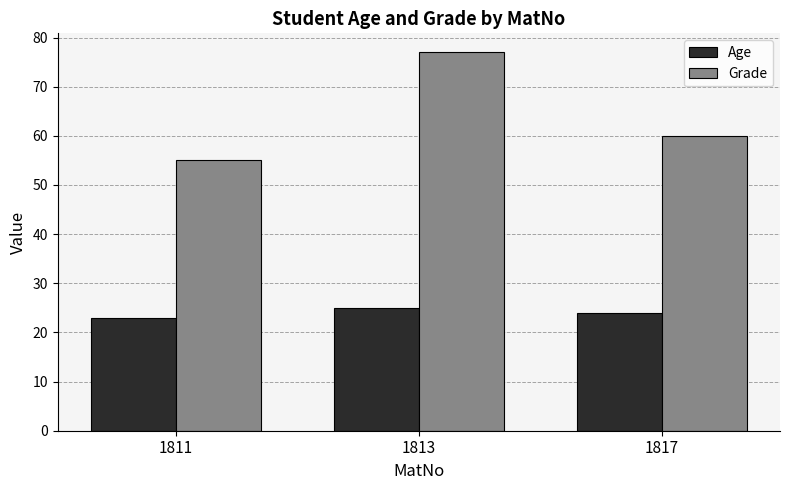

At which label does Grade reach its peak?

1813